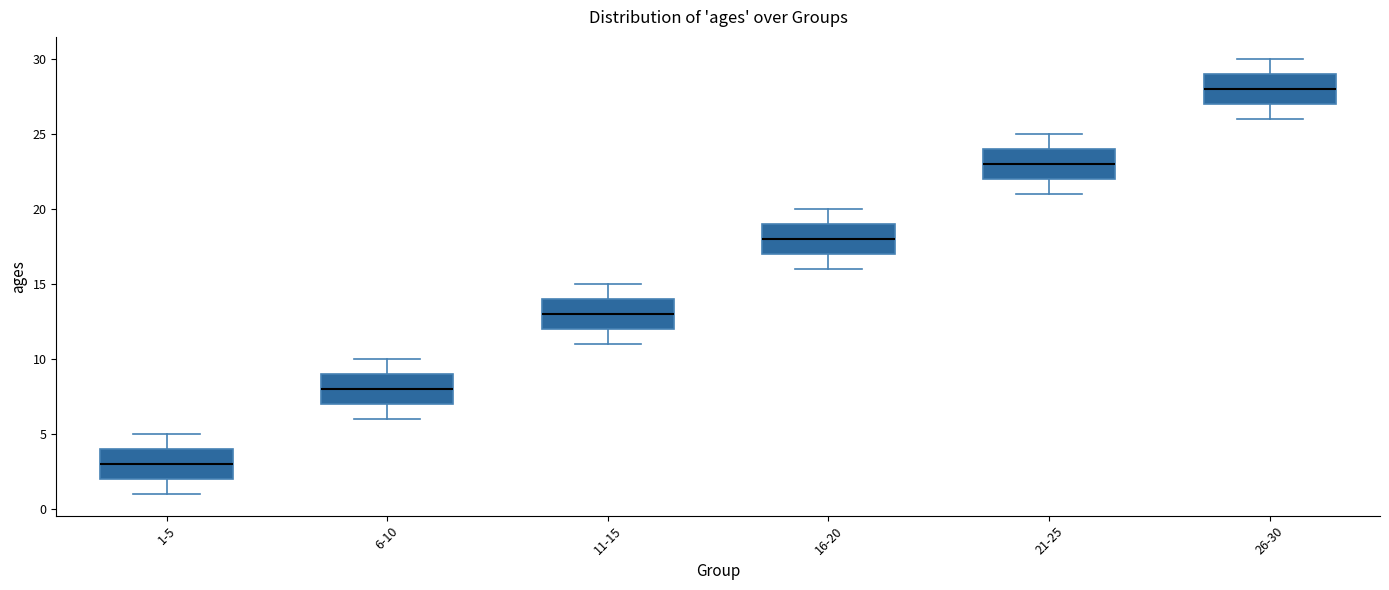

Which box has the highest median line?

26-30